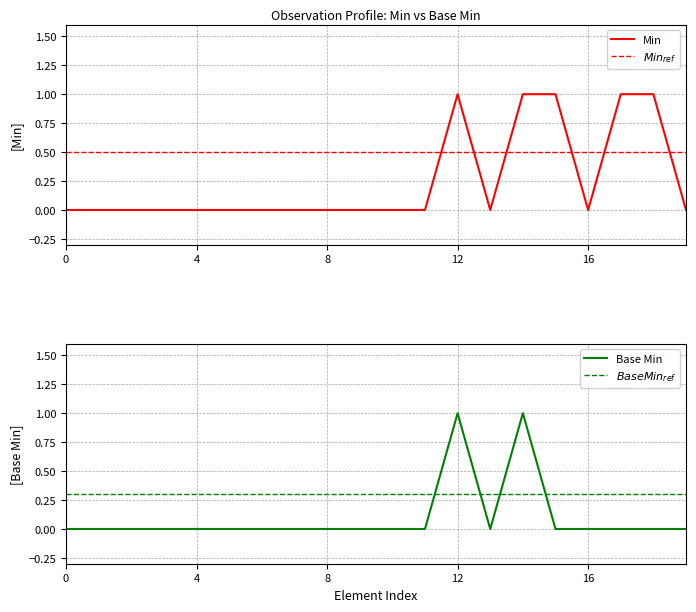

Reading left to right, what are all the values shown in this chart?

Min: 0.0	0.0	0.0	0.0	0.0	0.0	0.0	0.0	0.0	0.0	0.0	0.0	1.0	0.0	1.0	1.0	0.0	1.0	1.0	0.0
$Min_{ref}$: 0.5	0.5	0.5	0.5	0.5	0.5	0.5	0.5	0.5	0.5	0.5	0.5	0.5	0.5	0.5	0.5	0.5	0.5	0.5	0.5
Base Min: 0.0	0.0	0.0	0.0	0.0	0.0	0.0	0.0	0.0	0.0	0.0	0.0	1.0	0.0	1.0	0.0	0.0	0.0	0.0	0.0
$BaseMin_{ref}$: 0.3	0.3	0.3	0.3	0.3	0.3	0.3	0.3	0.3	0.3	0.3	0.3	0.3	0.3	0.3	0.3	0.3	0.3	0.3	0.3